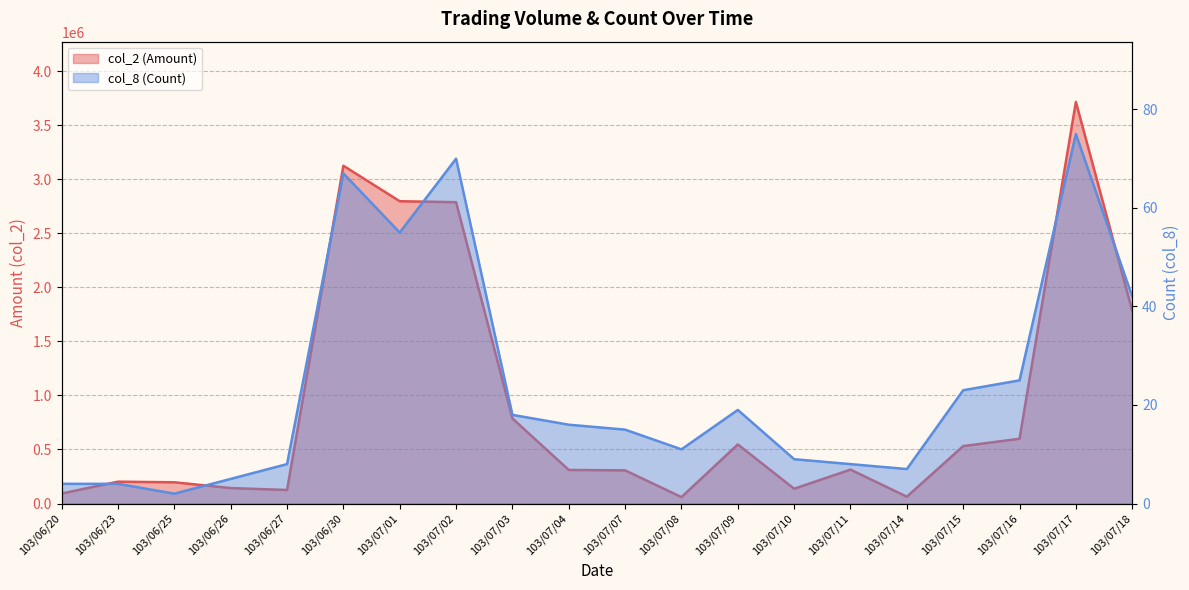

How many interior local valleys does the col_8 (Count) series have?

4